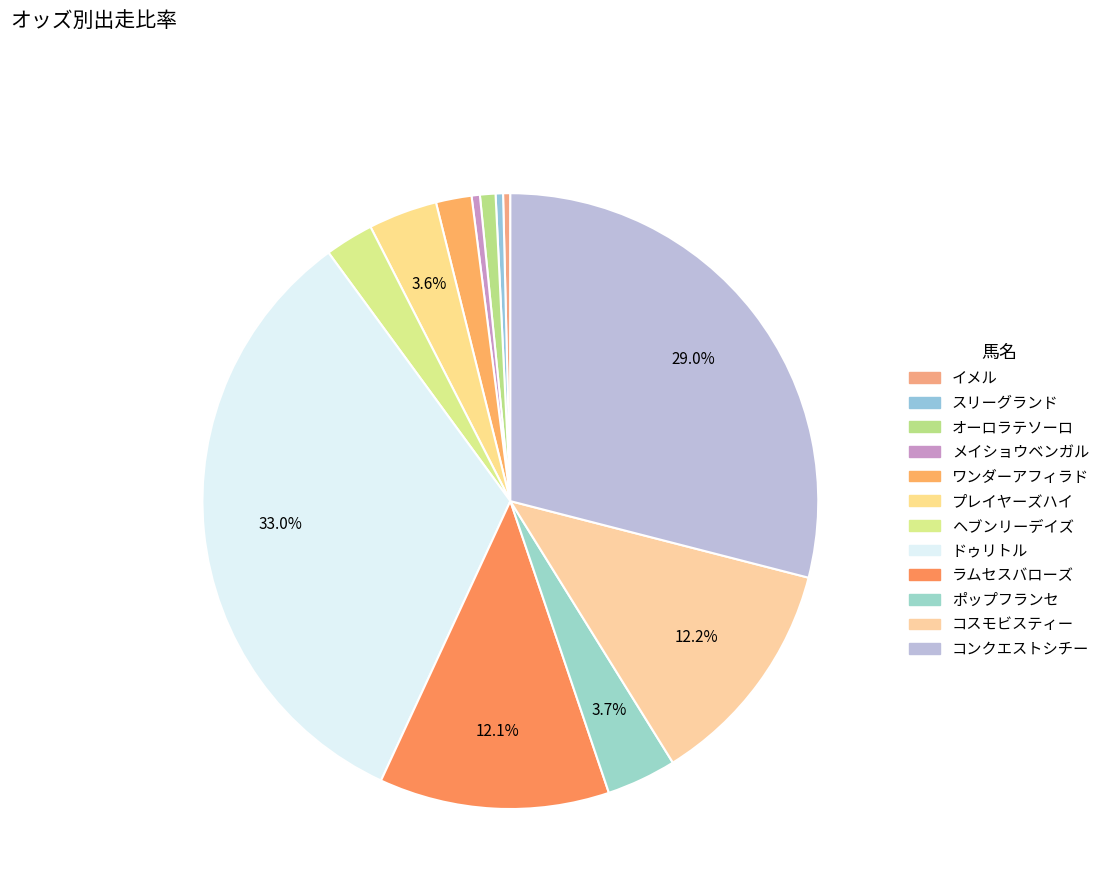

Rank the categories by value from highest to lowest.

ドゥリトル, コンクエストシチー, コスモビスティー, ラムセスバローズ, ポップフランセ, プレイヤーズハイ, ヘブンリーデイズ, ワンダーアフィラド, オーロラテソーロ, メイショウベンガル, スリーグランド, イメル